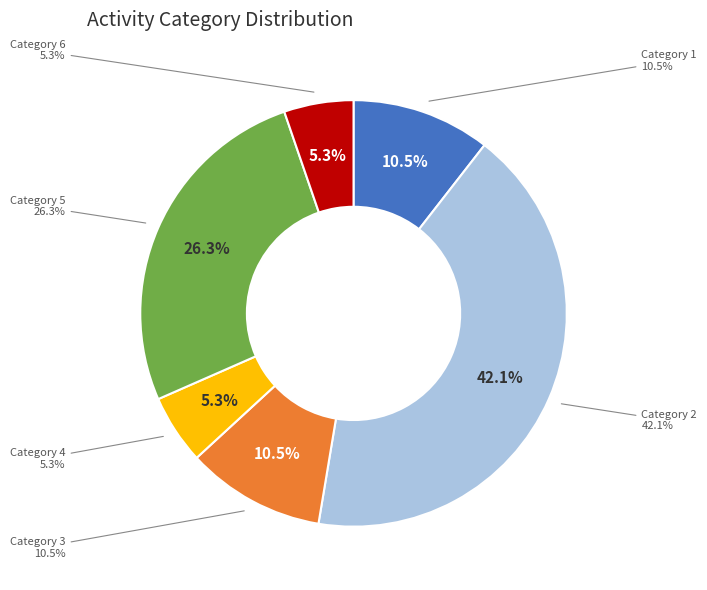

True or false: 1 accounts for 1% of the total.

False